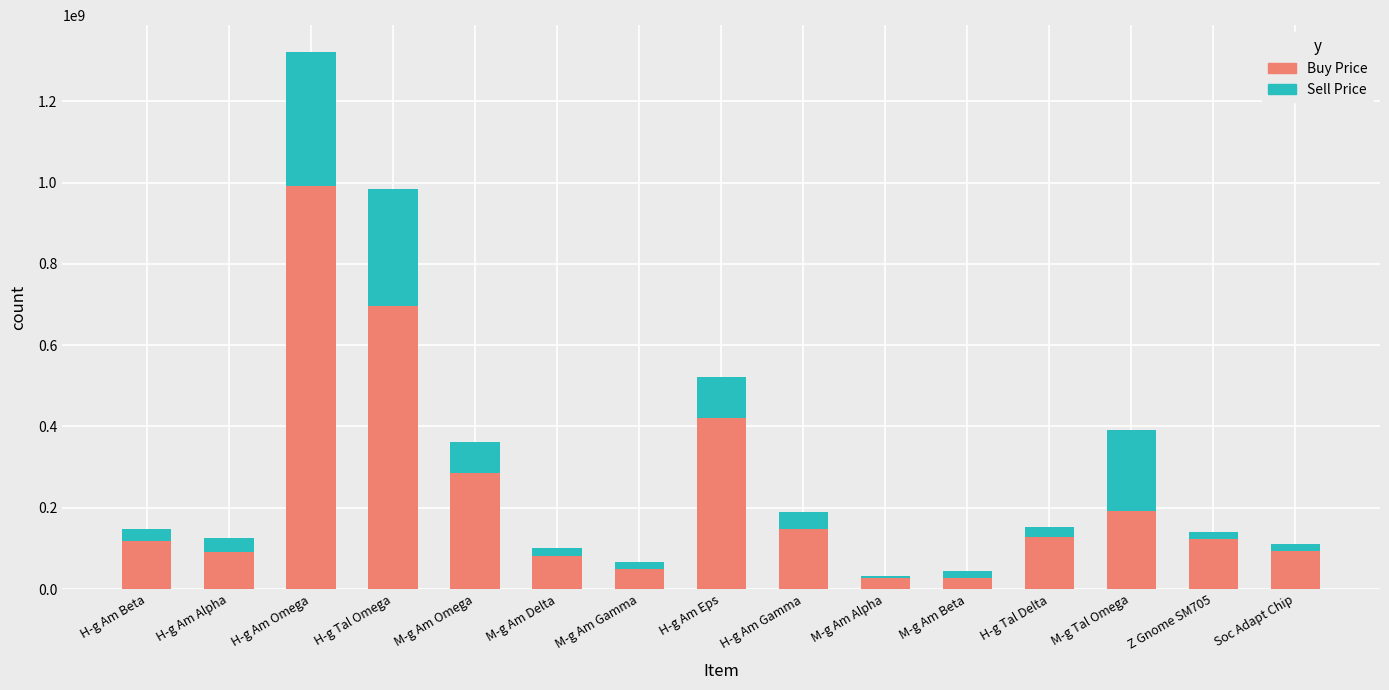

Where is Buy Price nearest to the value 508880000?

H-g Am Eps